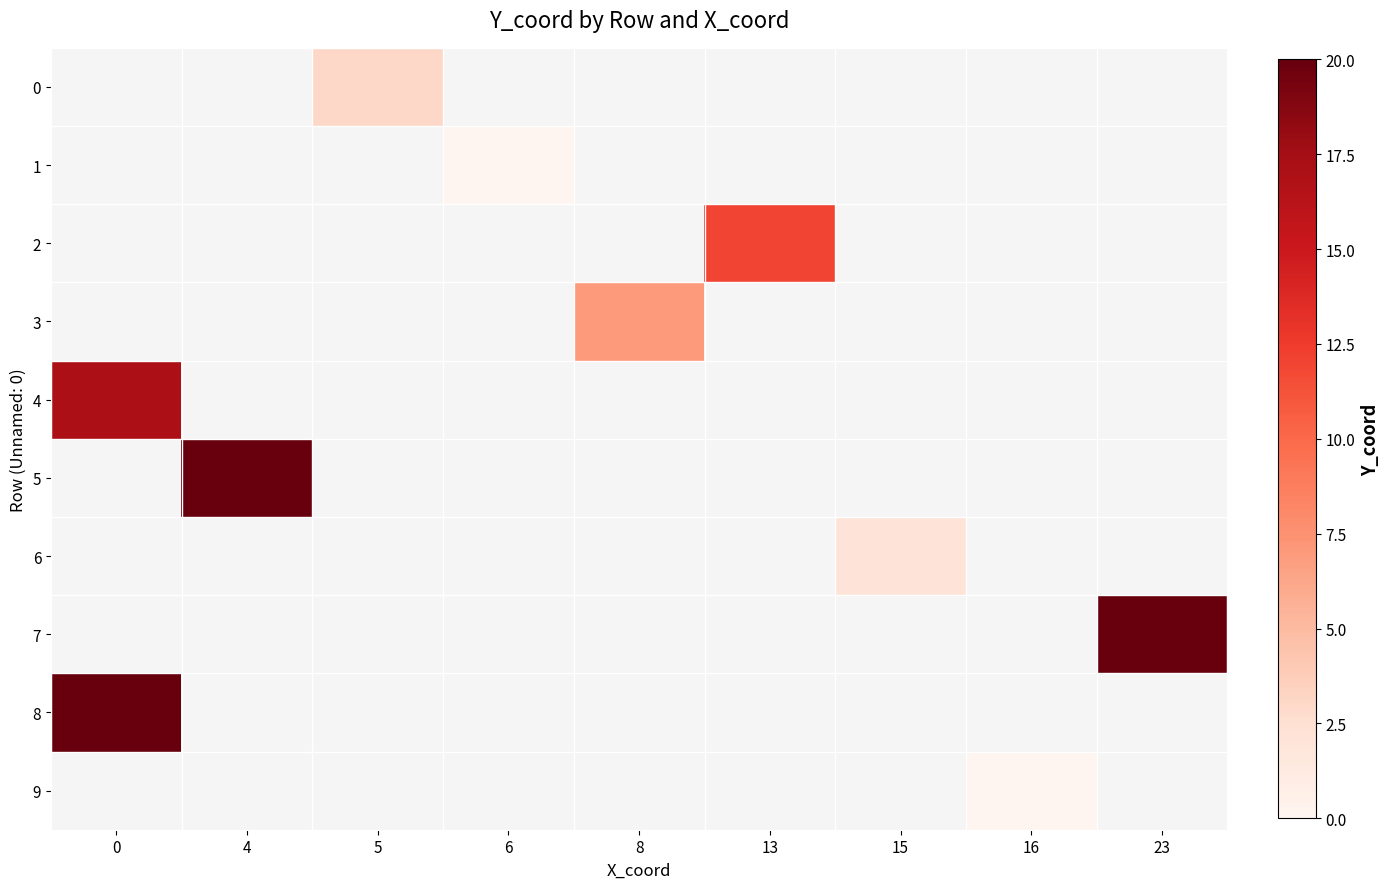

List the labels in order of 8 value, largest first.

0, 4, 5, 6, 8, 13, 15, 16, 23